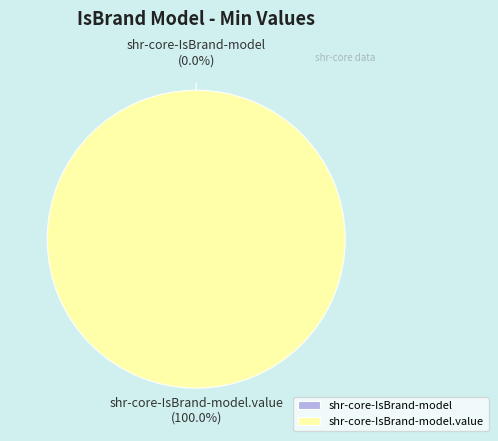

Which slice is the largest?

shr-core-IsBrand-model.value